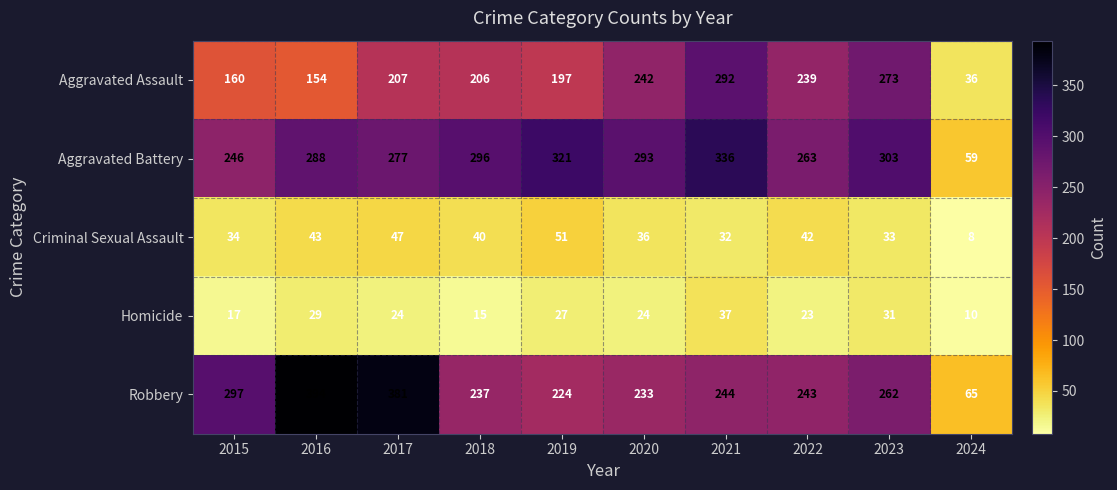

How many distinct data groups are displayed?

5